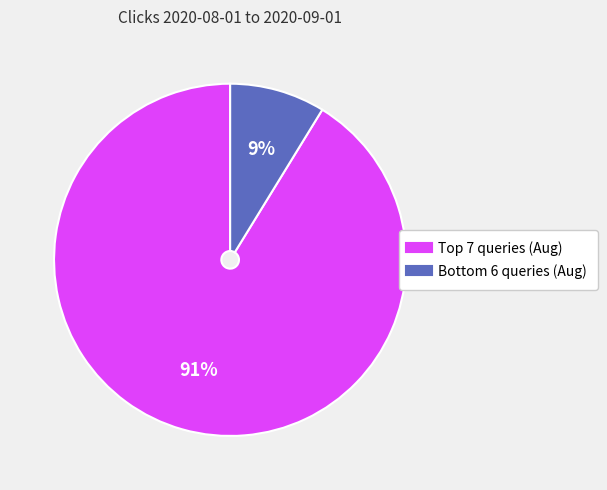

To the nearest percent, what is the average slice percentage?

50%